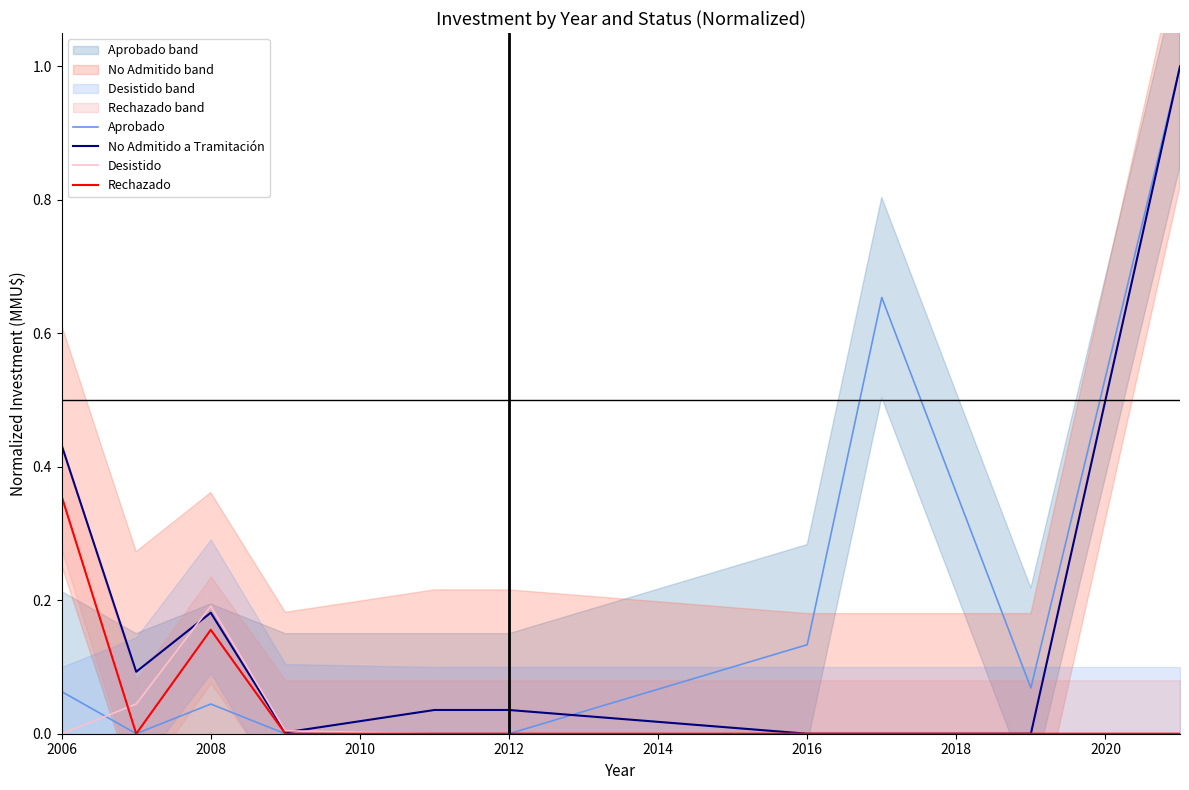

Rank the series by their maximum value, from lowest to highest.

Desistido, Rechazado, Aprobado, No Admitido a Tramitación